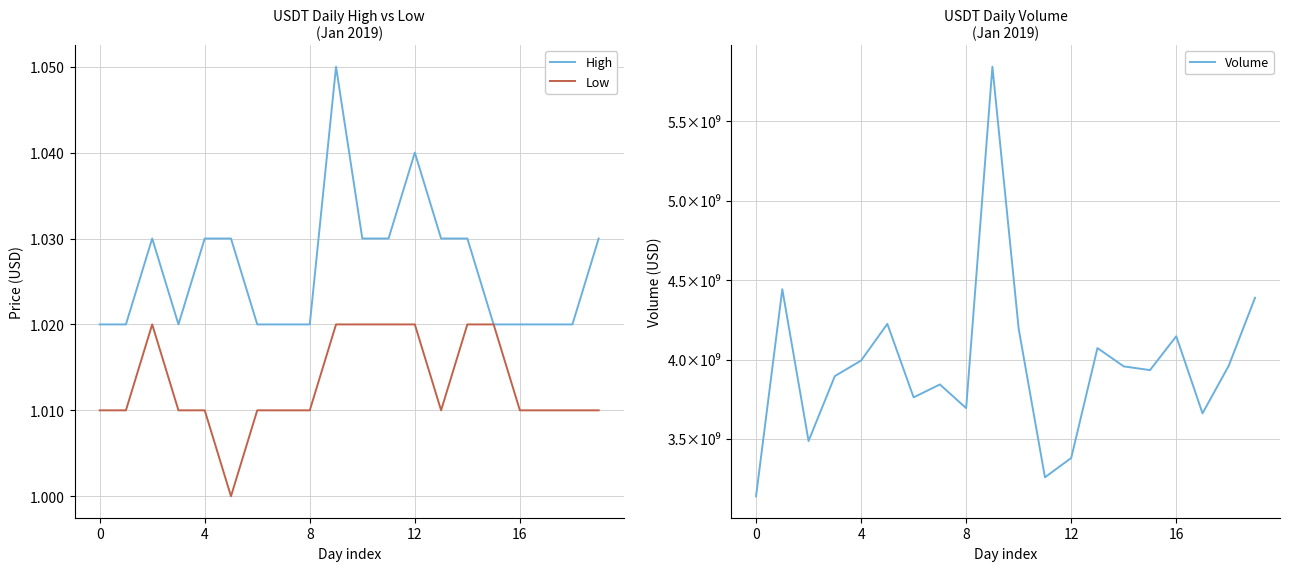

Is it true that Low equals 0.2 at 0?

False